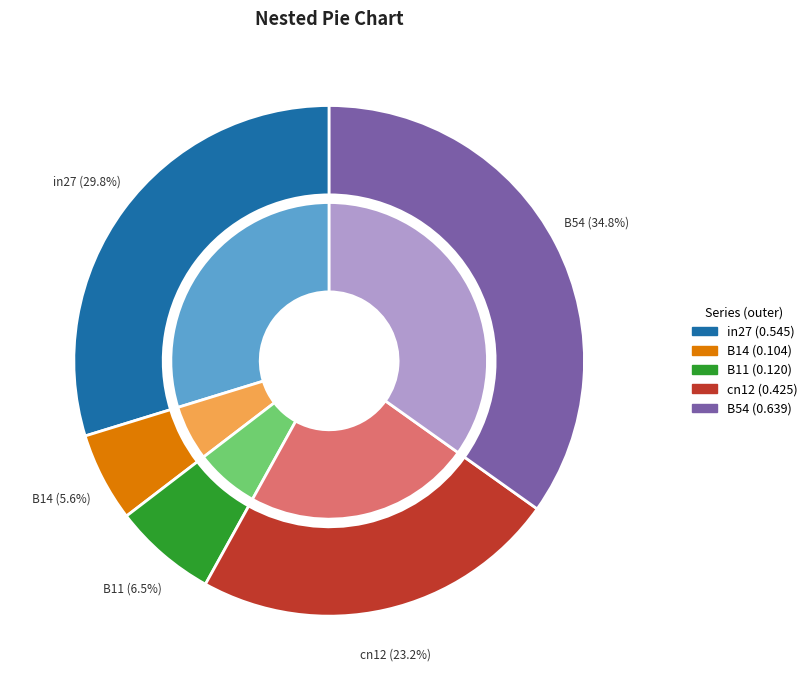

Rank the categories by value from lowest to highest.

B14, B11, cn12, in27, B54